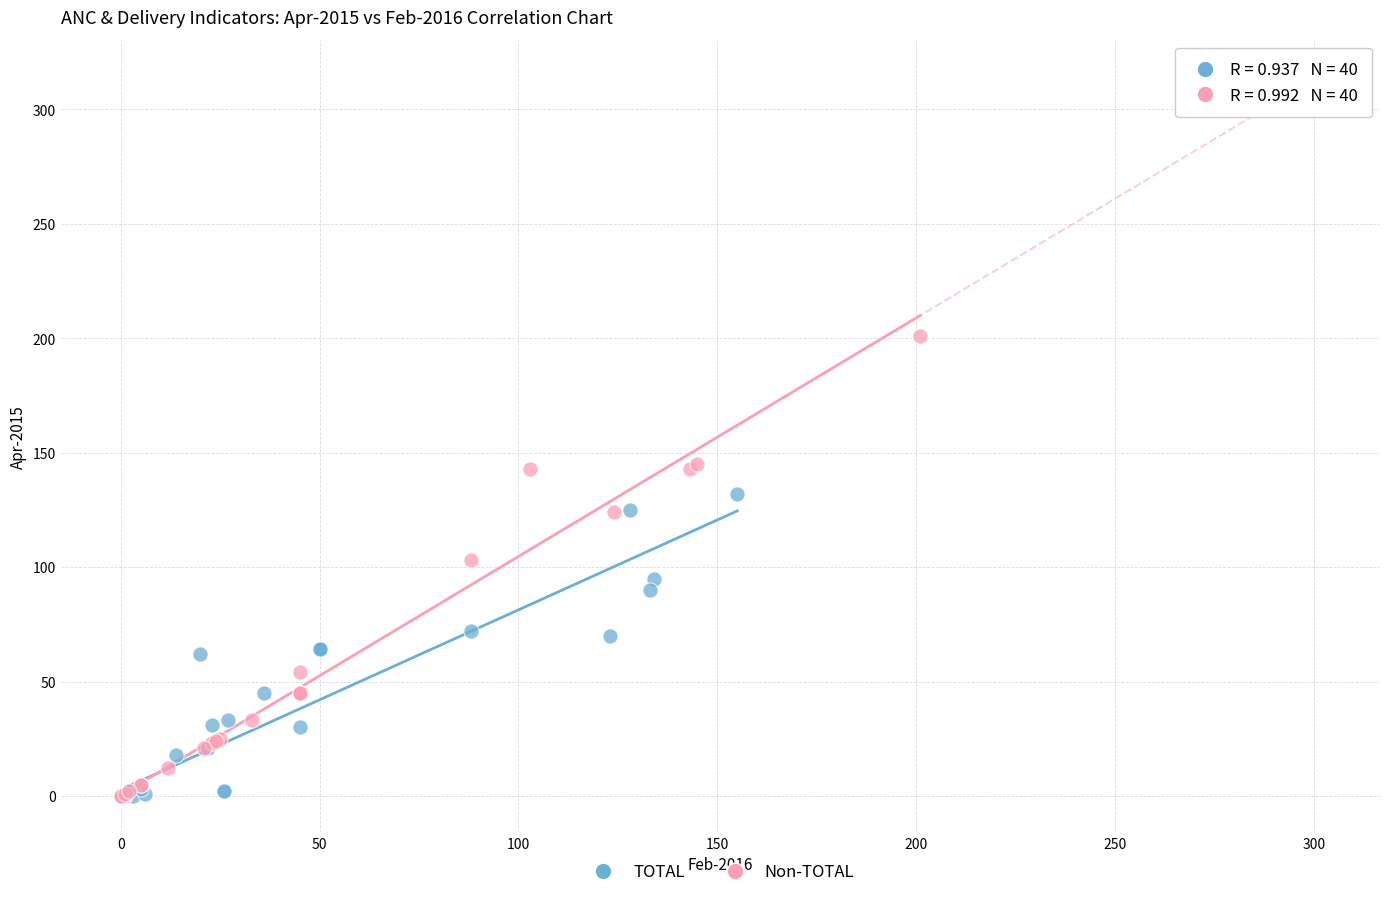

Which series reaches the maximum Y coordinate?

Non-TOTAL